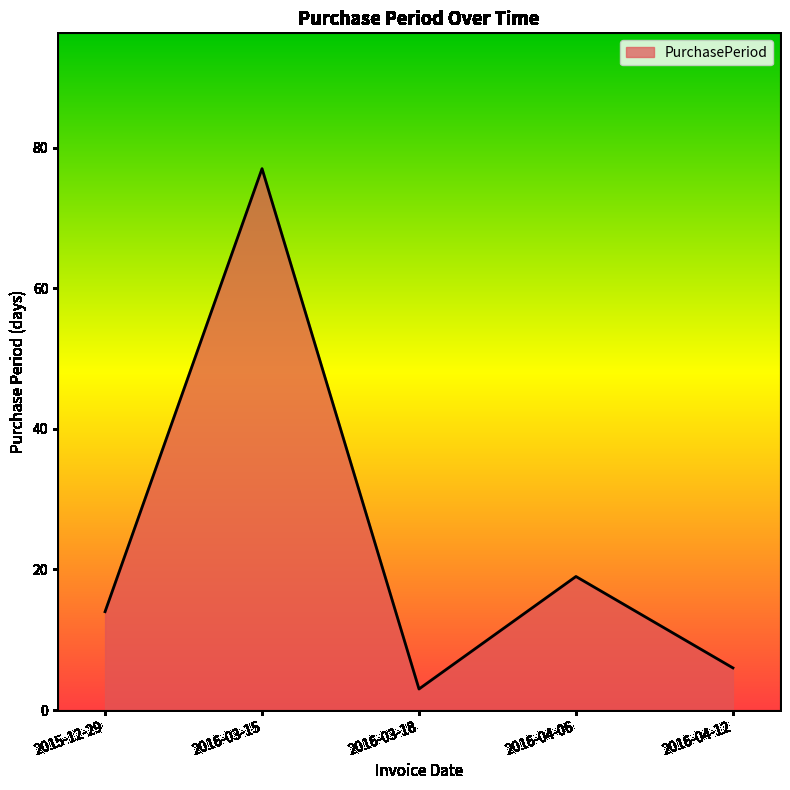

List the labels in order of value, smallest first.

2016-03-18, 2016-04-12, 2015-12-29, 2016-04-06, 2016-03-15